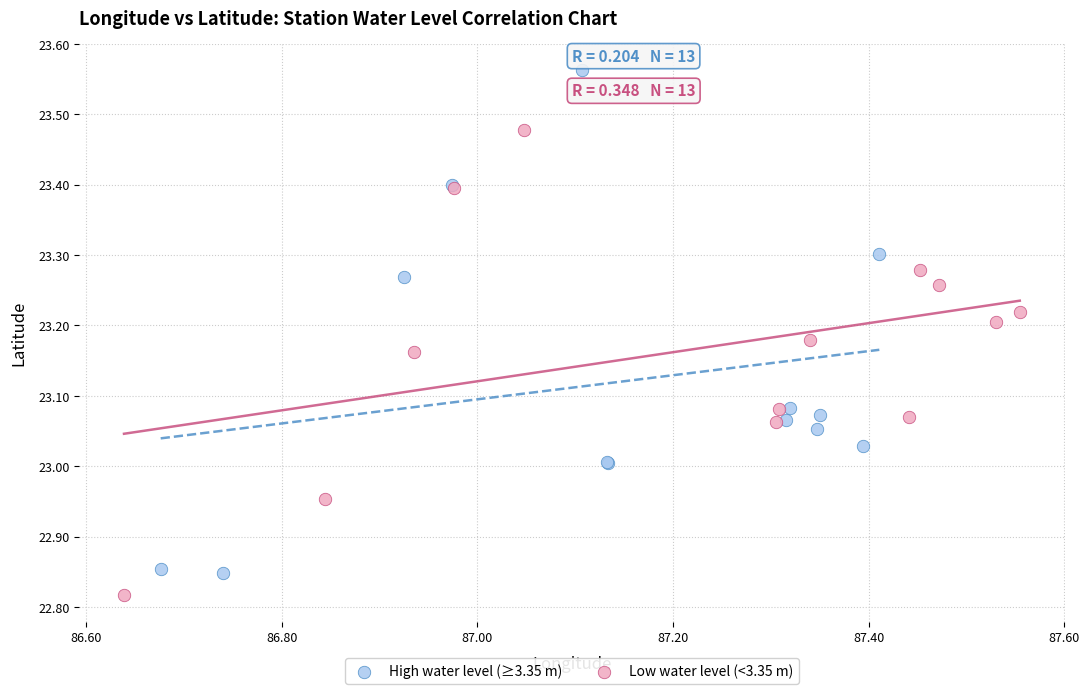

What are all the series names shown in the legend?

High water level (≥3.35 m), Low water level (<3.35 m)